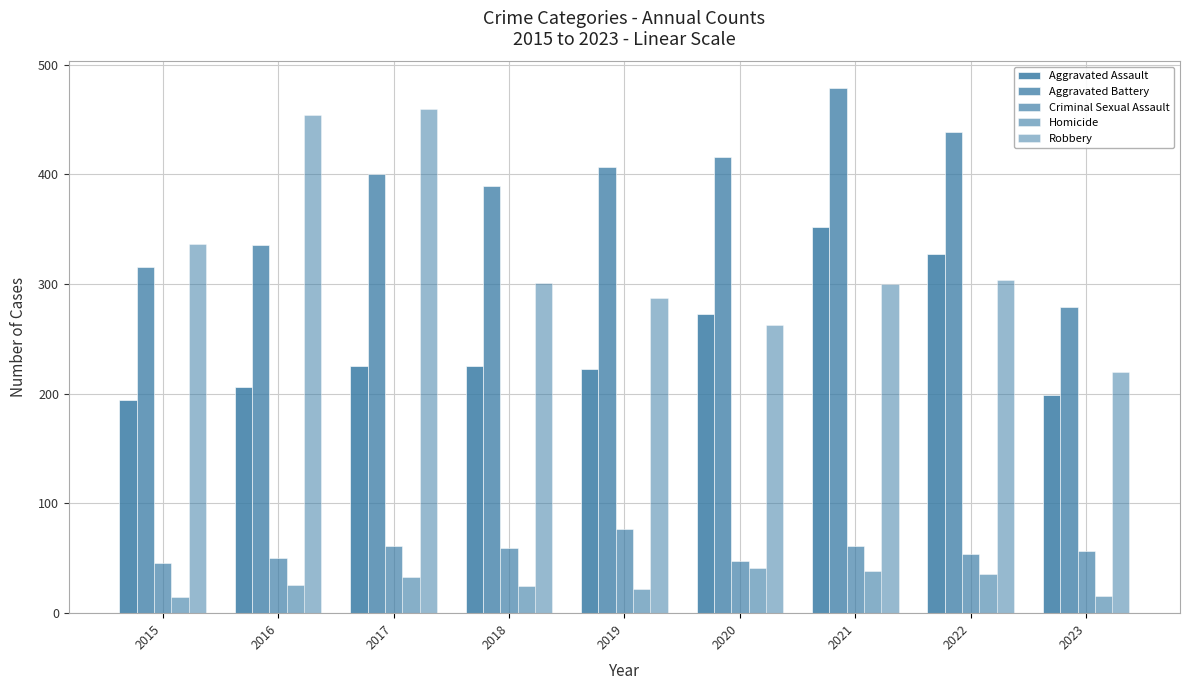

What is the difference between the second highest and minimum values in the Robbery series?

234